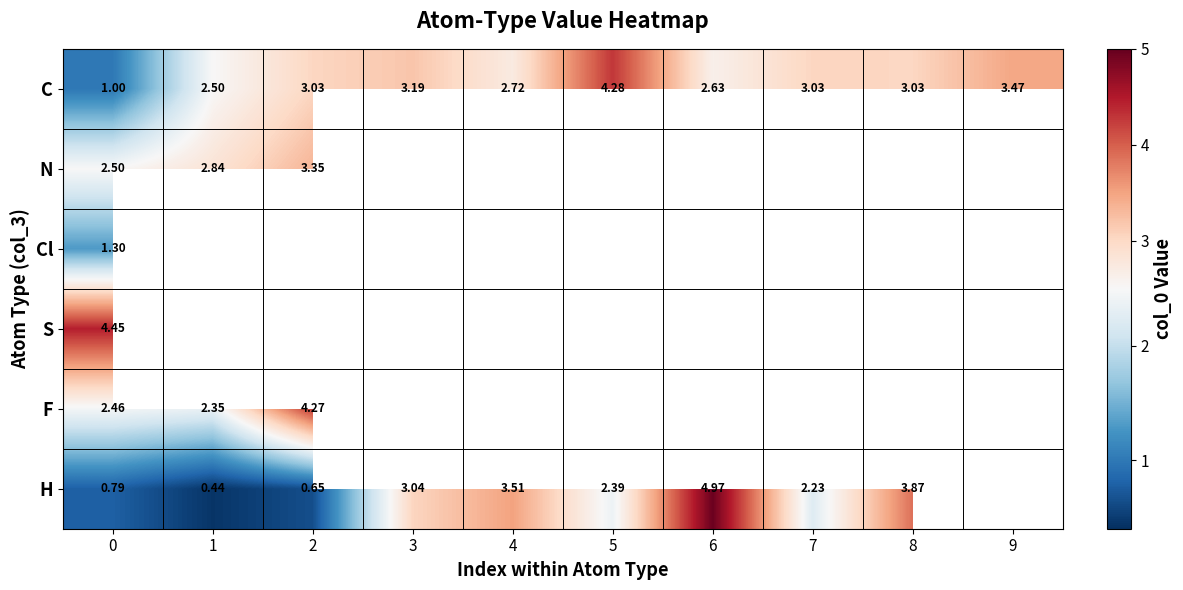

Is the value of N at 1 greater than the value of C at 0?

Yes